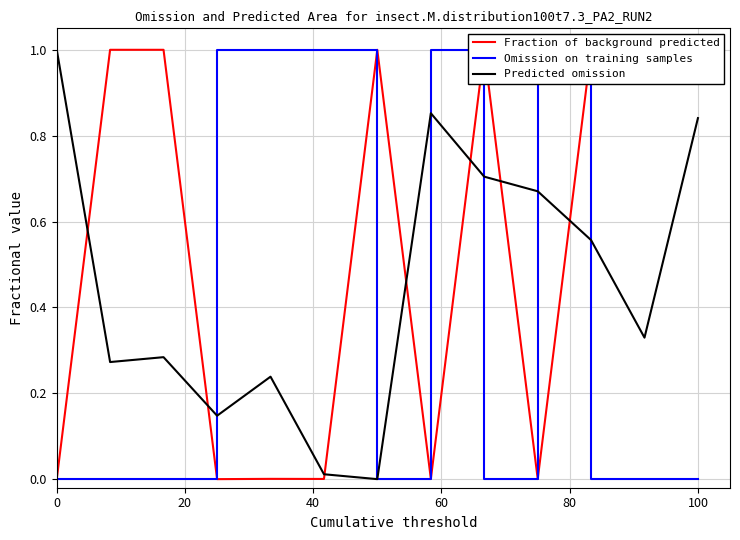

Is this an area chart (filled region under the line)?

No